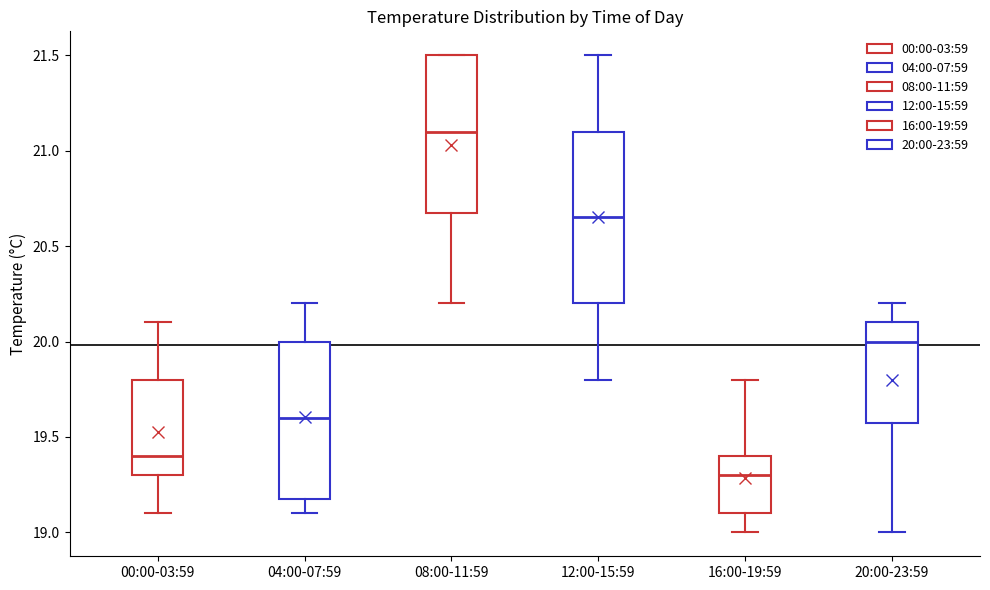

Reading left to right, read every box against the y-axis: the position of its median line, the range the box covers, and the ends of its whiskers. The values are not printed on the chart, so give them approximately, as read against the axis.

00:00-03:59: median 19.40, box 19.30 to 19.80, whiskers 19.10 to 20.10
04:00-07:59: median 19.60, box 19.20 to 20.00, whiskers 19.10 to 20.20
08:00-11:59: median 21.10, box 20.70 to 21.50, whiskers 20.20 to 21.50
12:00-15:59: median 20.65, box 20.20 to 21.10, whiskers 19.80 to 21.50
16:00-19:59: median 19.30, box 19.10 to 19.40, whiskers 19.00 to 19.80
20:00-23:59: median 20.00, box 19.60 to 20.10, whiskers 19.00 to 20.20